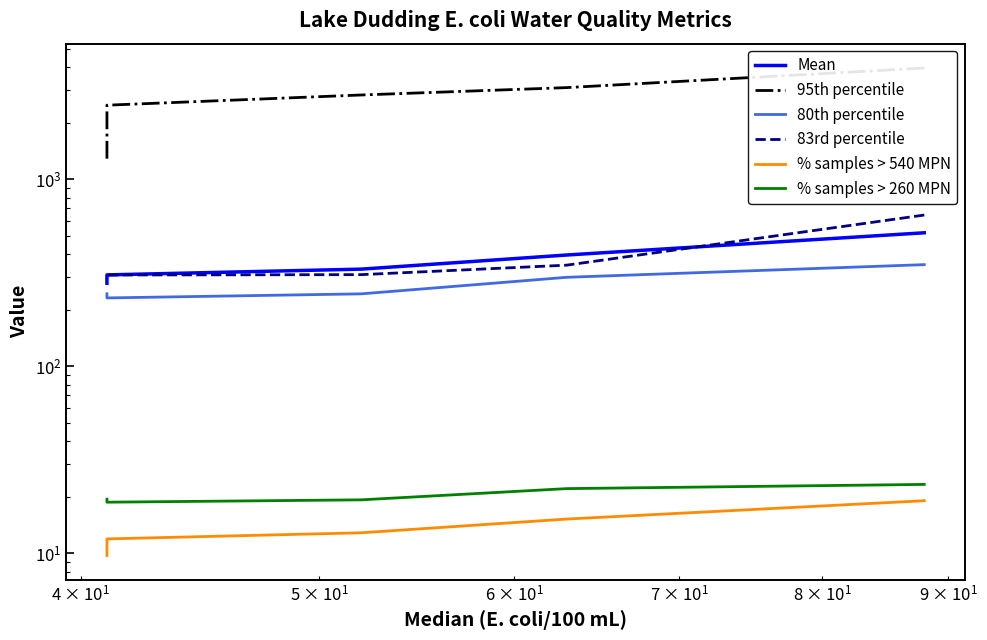

What are all the series names shown in the legend?

Mean, 95th percentile, 80th percentile, 83rd percentile, % samples > 540 MPN, % samples > 260 MPN